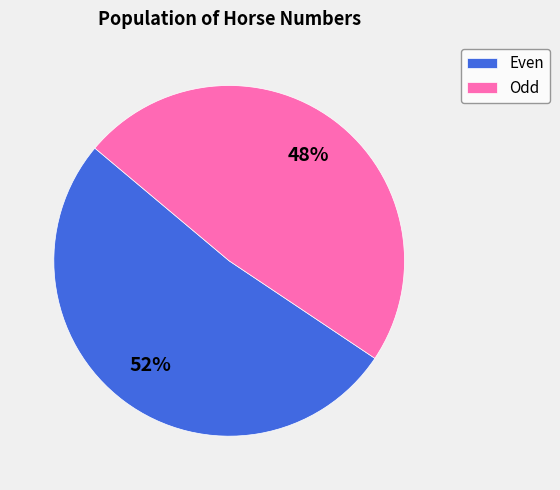

Rank the categories by value from highest to lowest.

Even, Odd